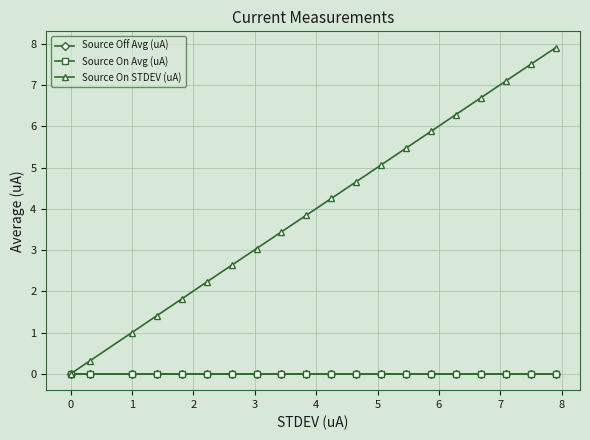

List the series in order of their peak value, lowest first.

Source On Avg (uA), Source Off Avg (uA), Source On STDEV (uA)